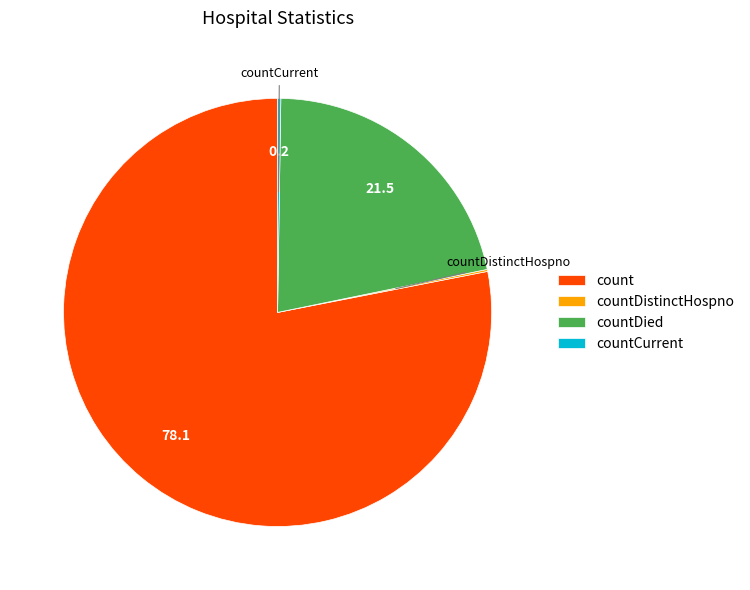

Is there a majority slice in this chart?

Yes